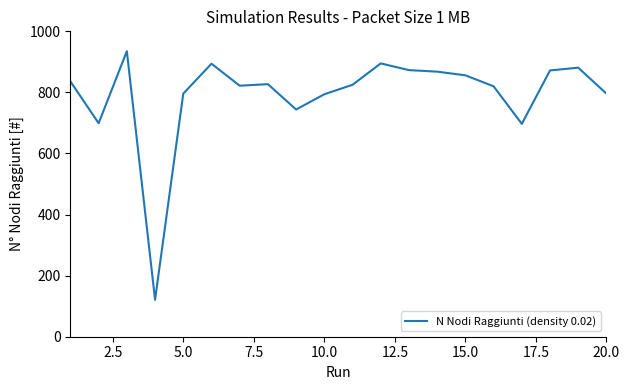

What is the smallest value displayed?

121